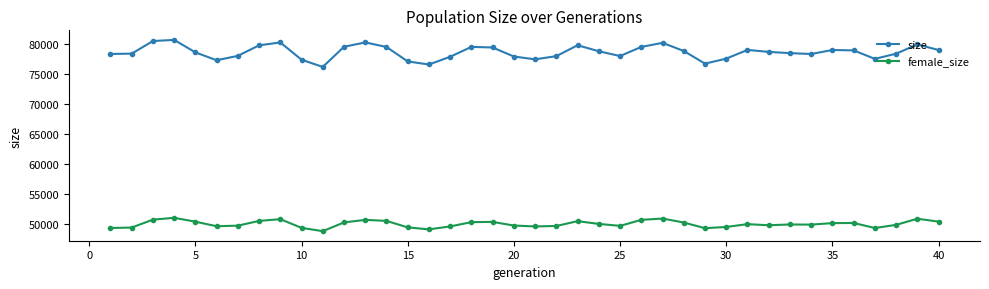

What is the value of the size point at the 18th from the left?

79449